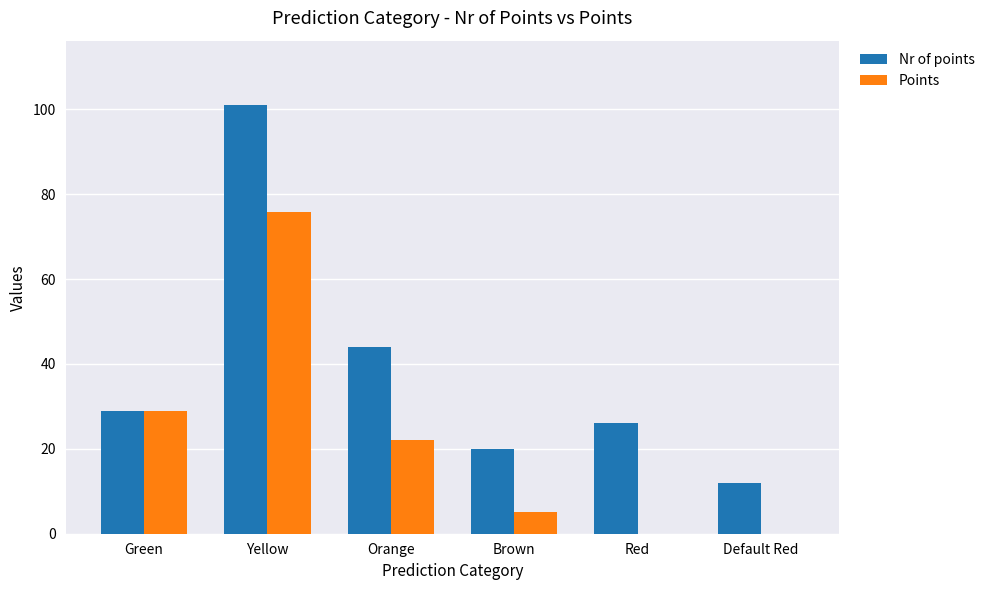

Which series has the widest spread of values?

Nr of points